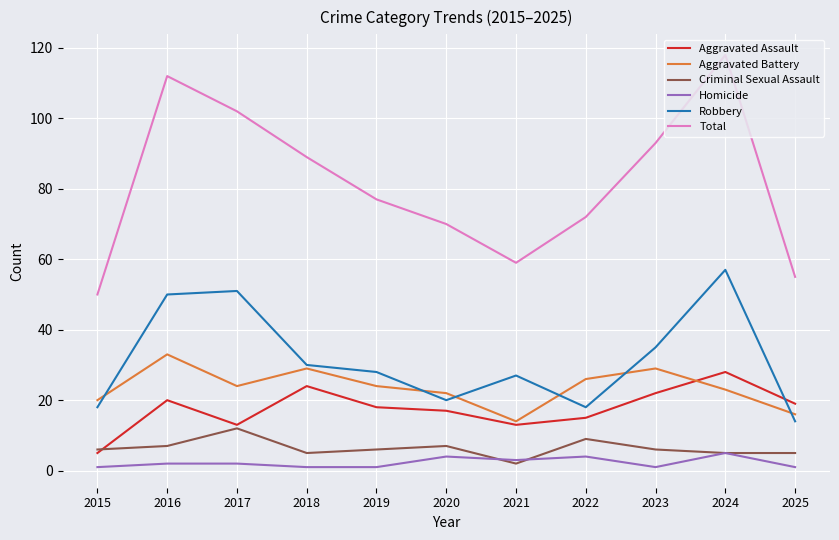

True or false: Aggravated Assault has a value of 22 at 2023.

True